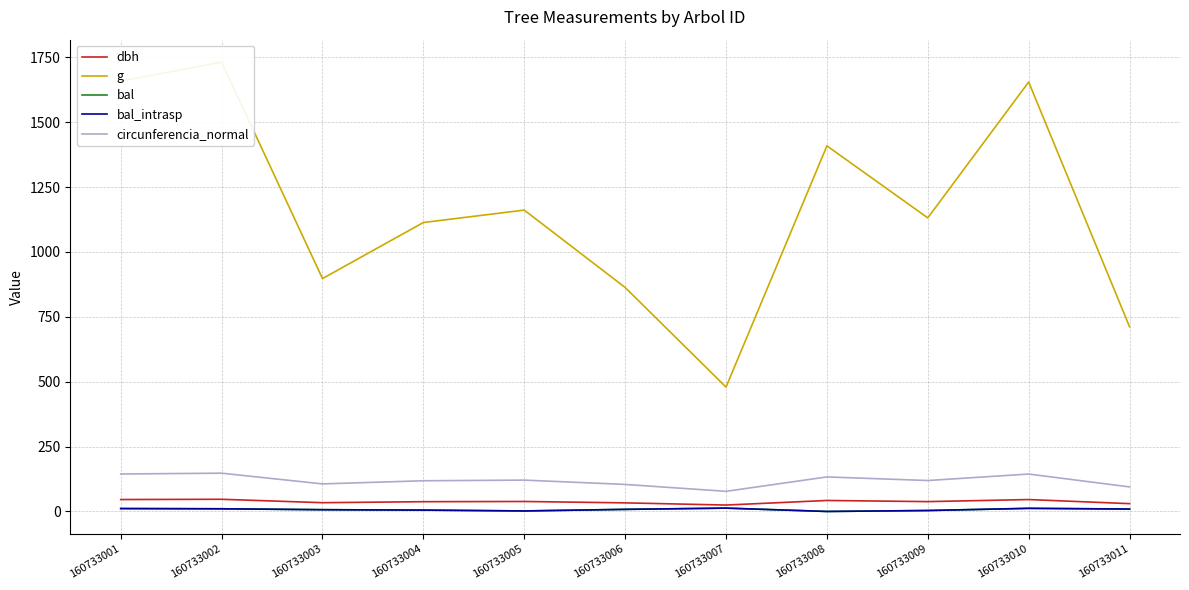

Which has a higher value, 160733011 or 160733010?

160733010